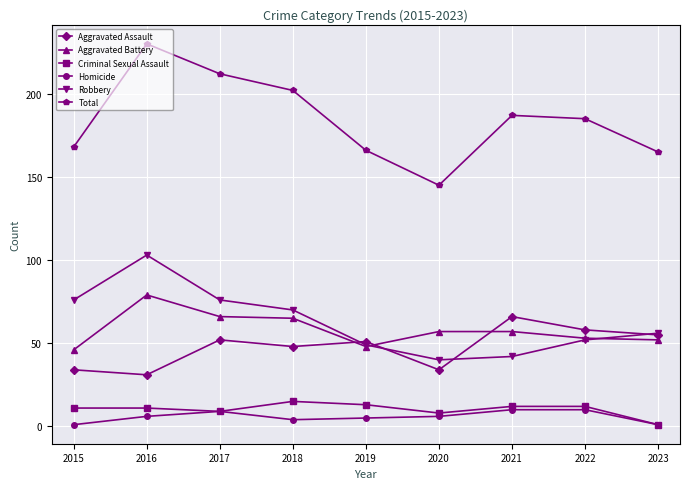

What is the value of the Aggravated Battery point at the 1st from the left?

46